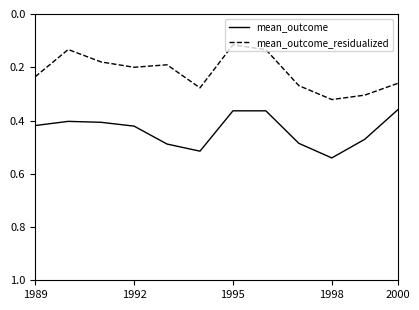

True or false: mean_outcome_residualized and mean_outcome intersect in this chart.

False